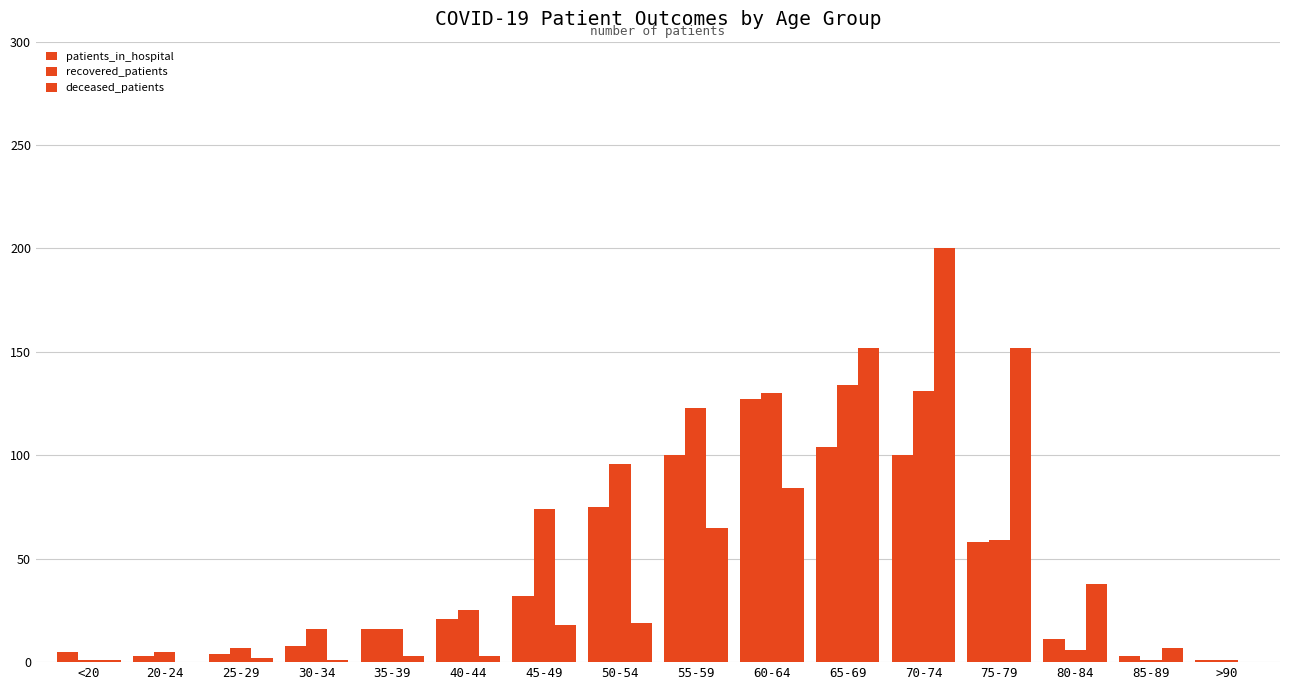

What is the sum of all patients_in_hospital values?

668